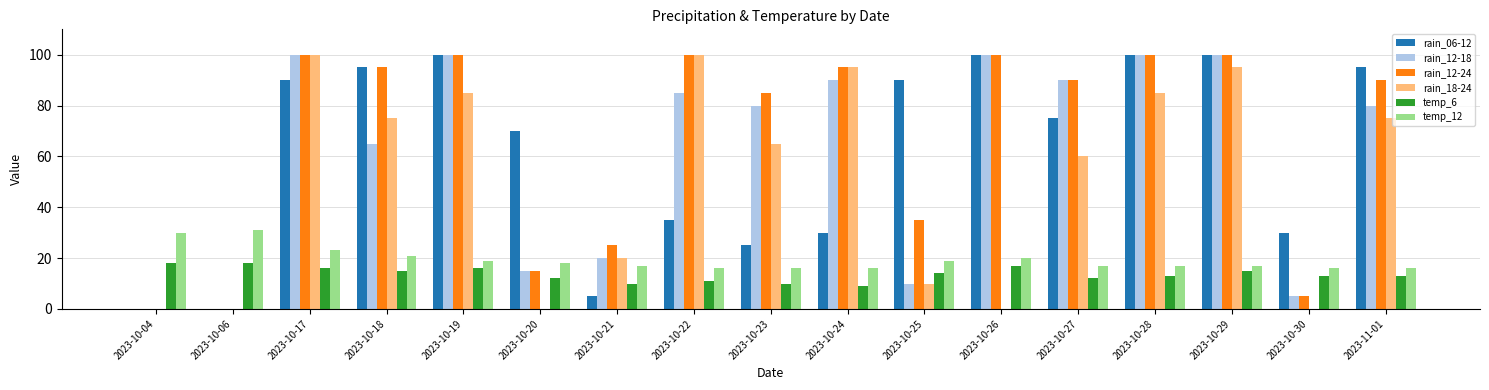

Is the value of temp_12 at 2023-10-18 greater than the value of rain_06-12 at 2023-10-25?

No